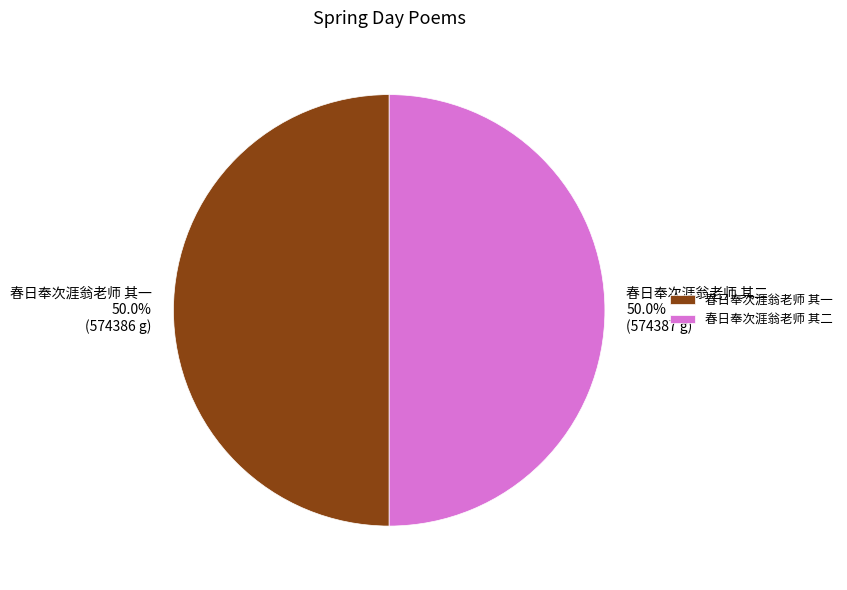

Is the sum of 春日奉次涯翁老师 其二 and 春日奉次涯翁老师 其一 greater than half?

Yes